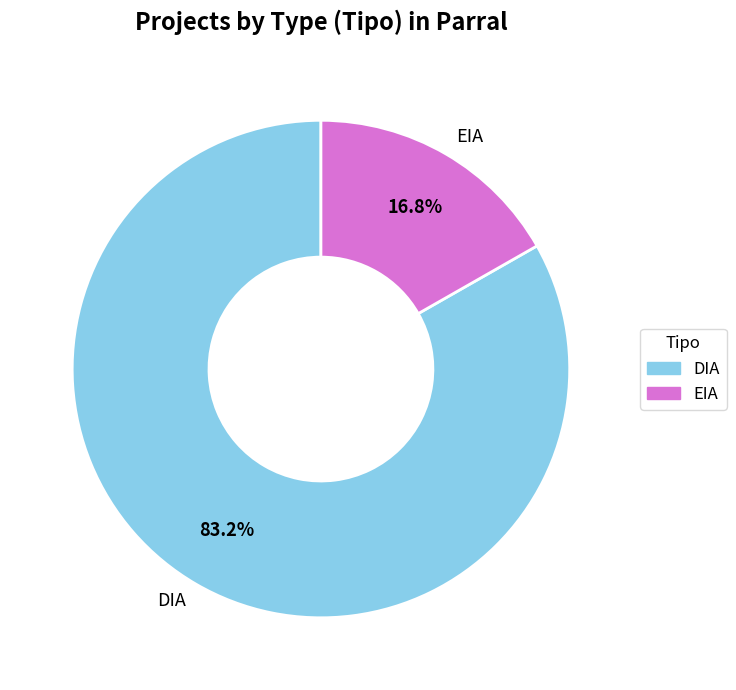

Does EIA represent more than half of the total?

No